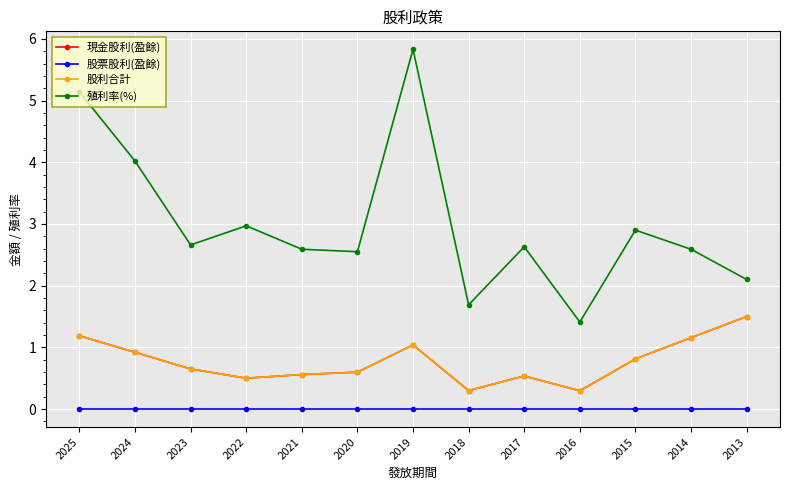

What is the difference between the highest and lowest values at 2013?

2.1